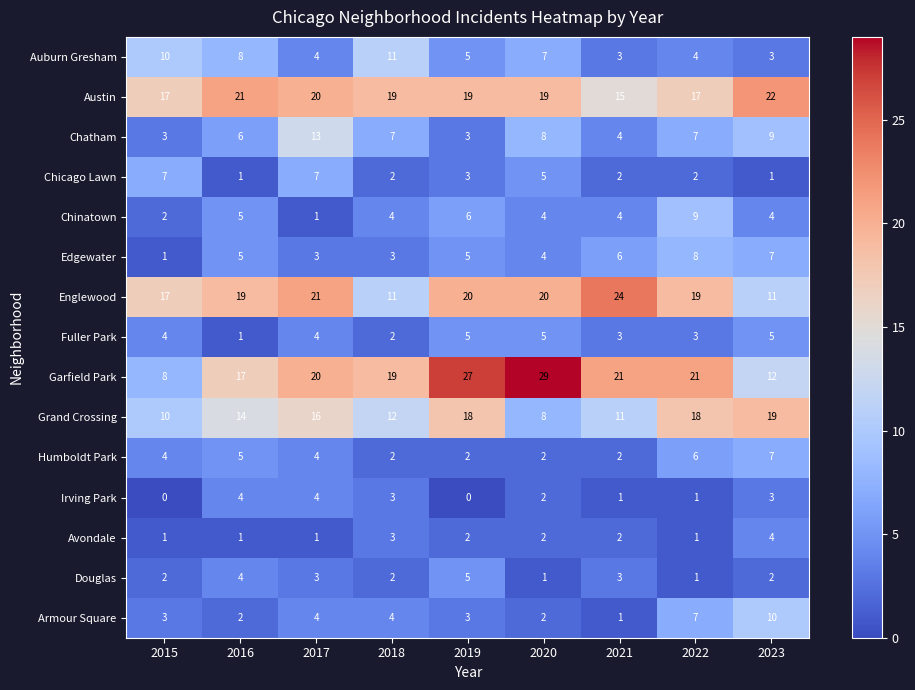

What is the total value across all series at 2015?

89